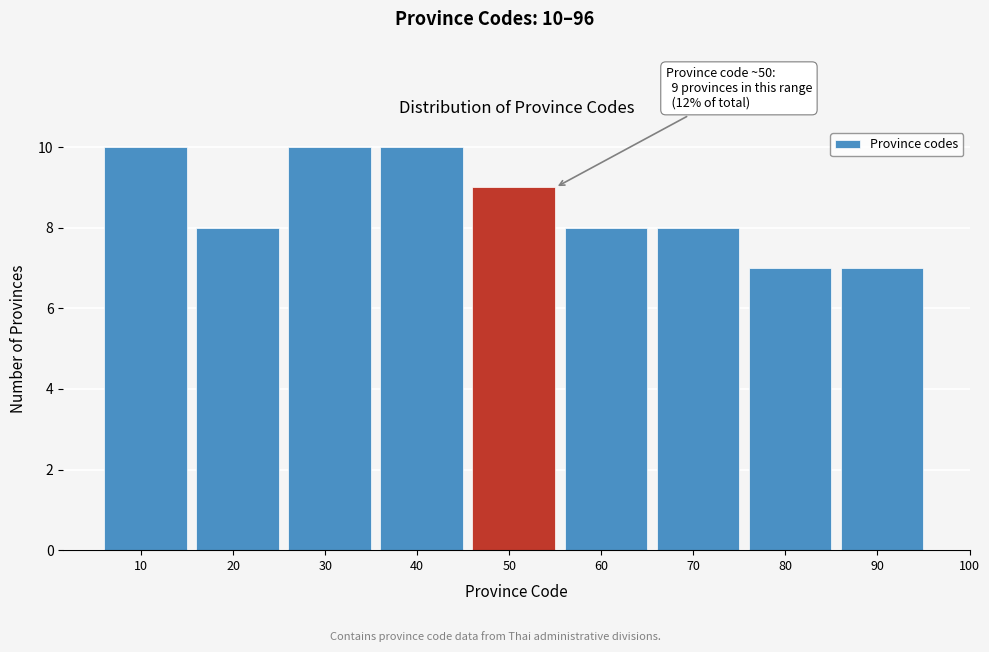

Reading left to right, what are all the values shown in this chart?

10	8	10	10	9	8	8	7	7